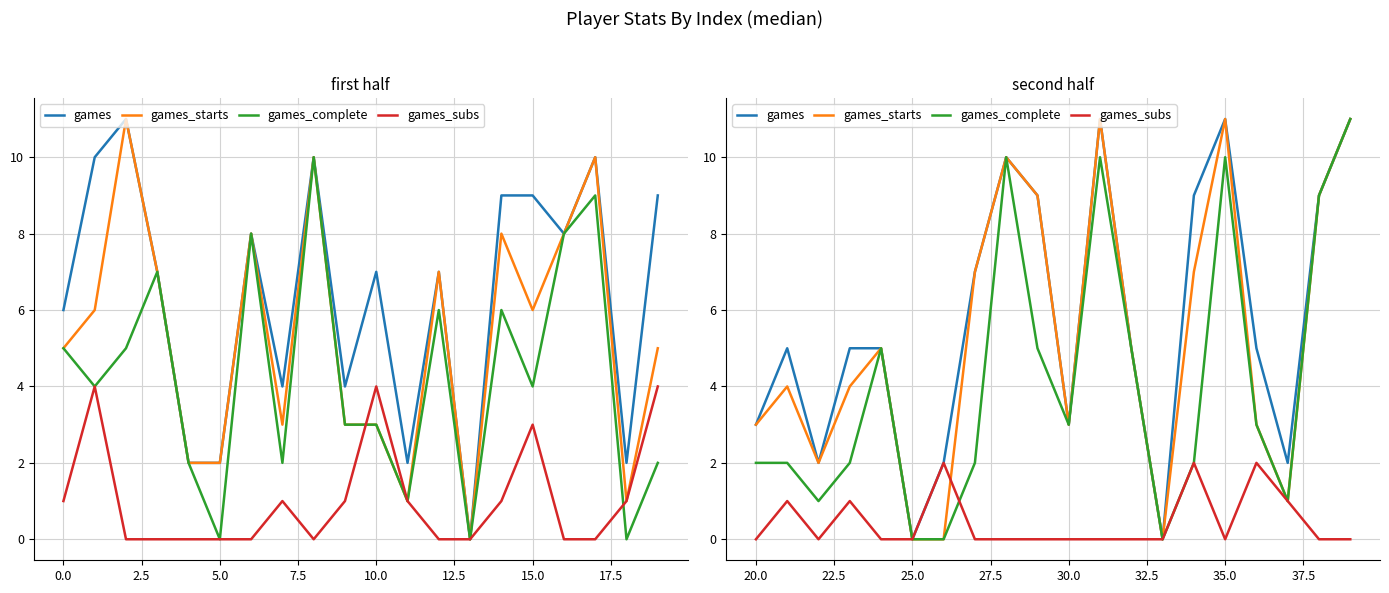

True or false: games and games_subs intersect in this chart.

False